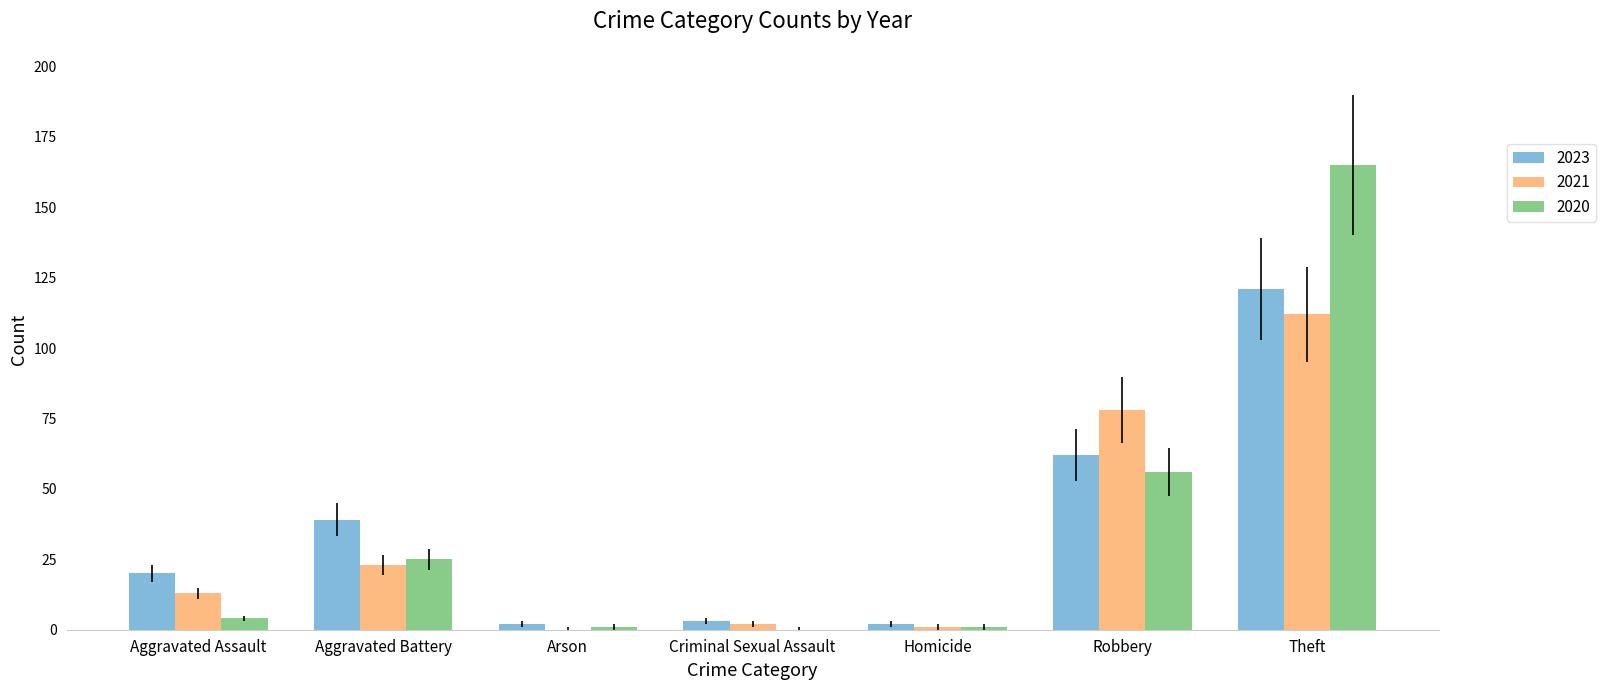

What are all the series names shown in the legend?

2023, 2021, 2020